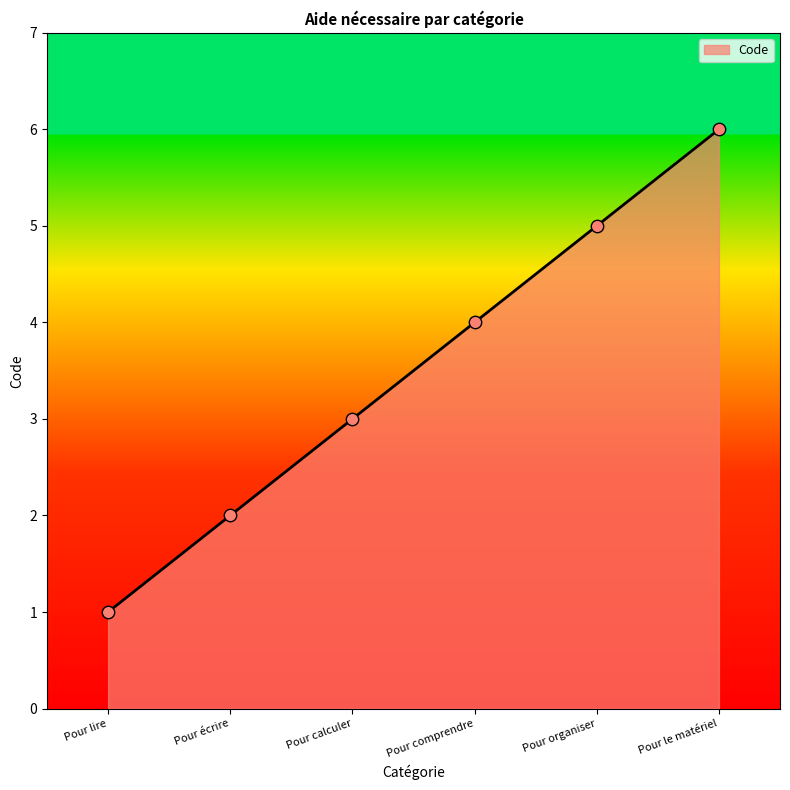

What is the minimum value for Code?

1.0